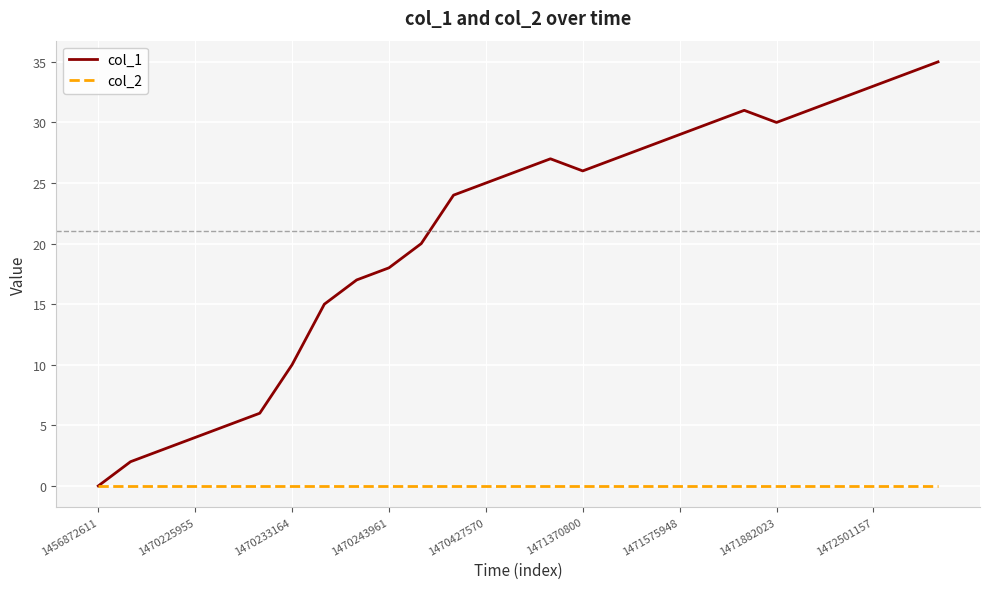

Which series has the largest total across all categories?

col_1